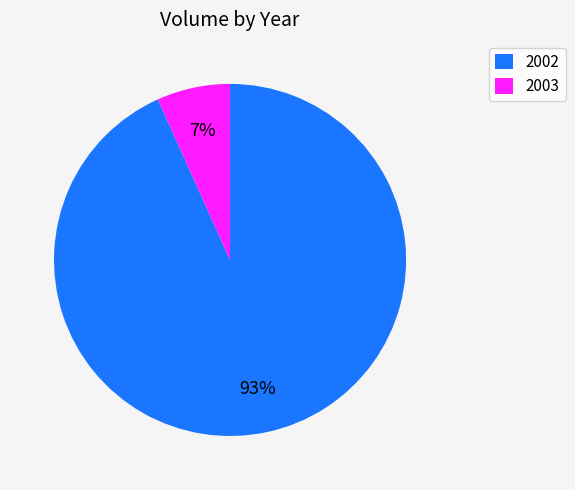

Which category has the biggest portion of the pie?

2002